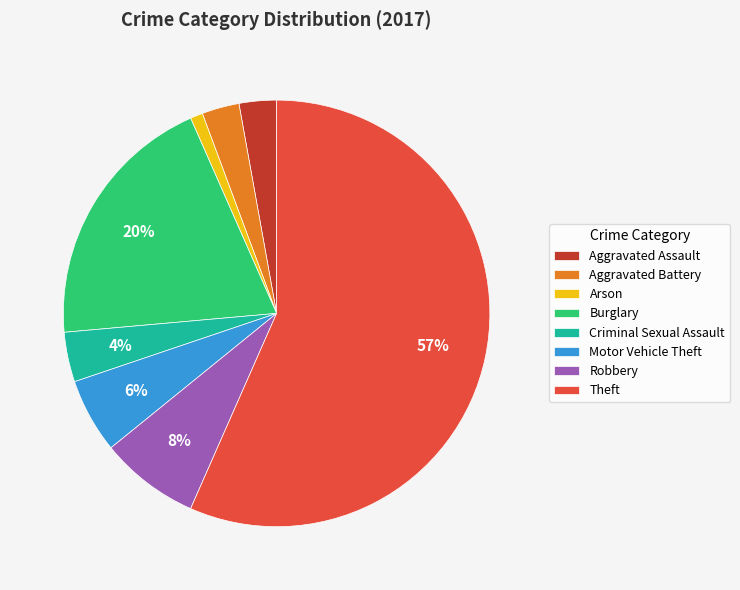

Do Motor Vehicle Theft and Aggravated Assault together represent more than half of the pie?

No